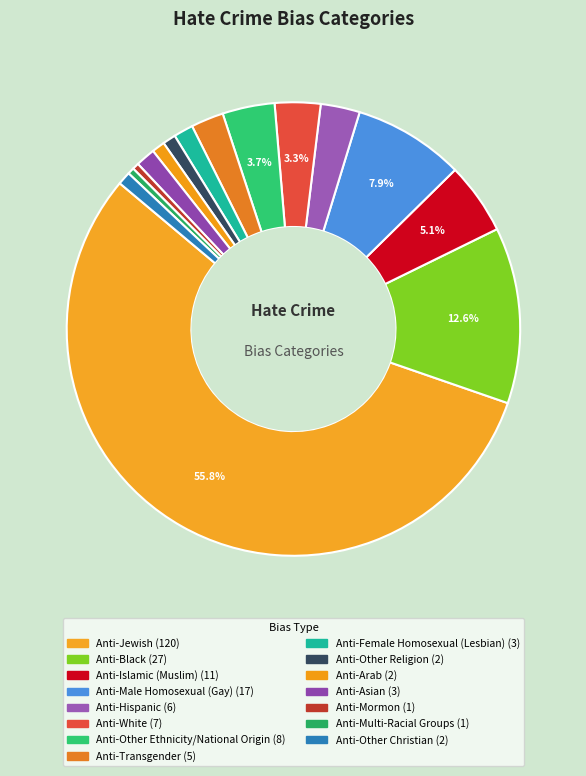

Which slice represents more than half of the pie?

Anti-Jewish